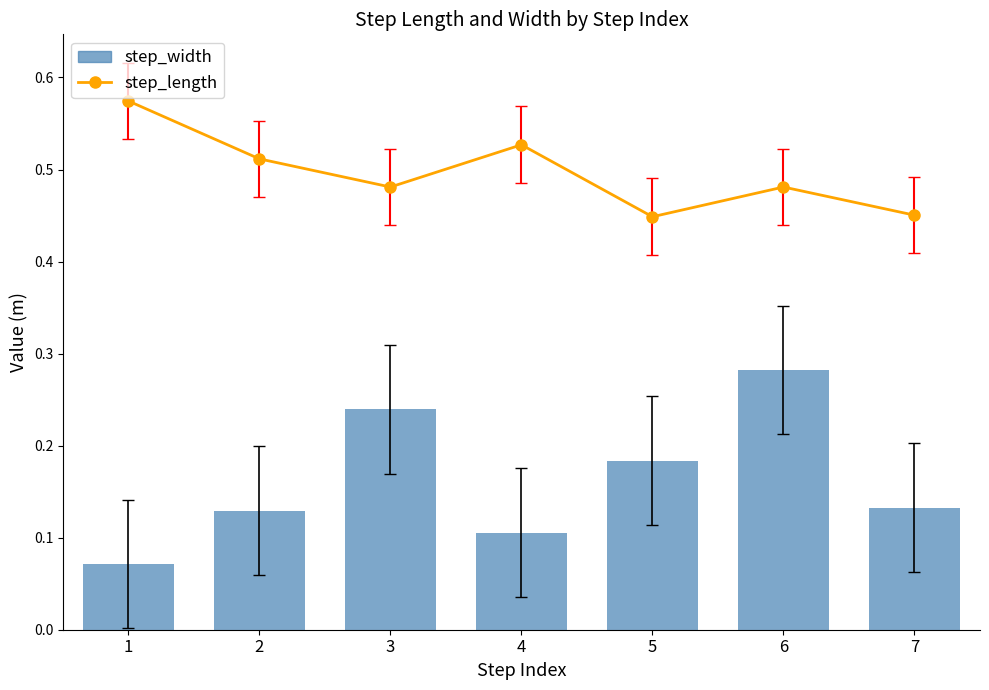

What is the value of the 1st bar from the left?

0.1